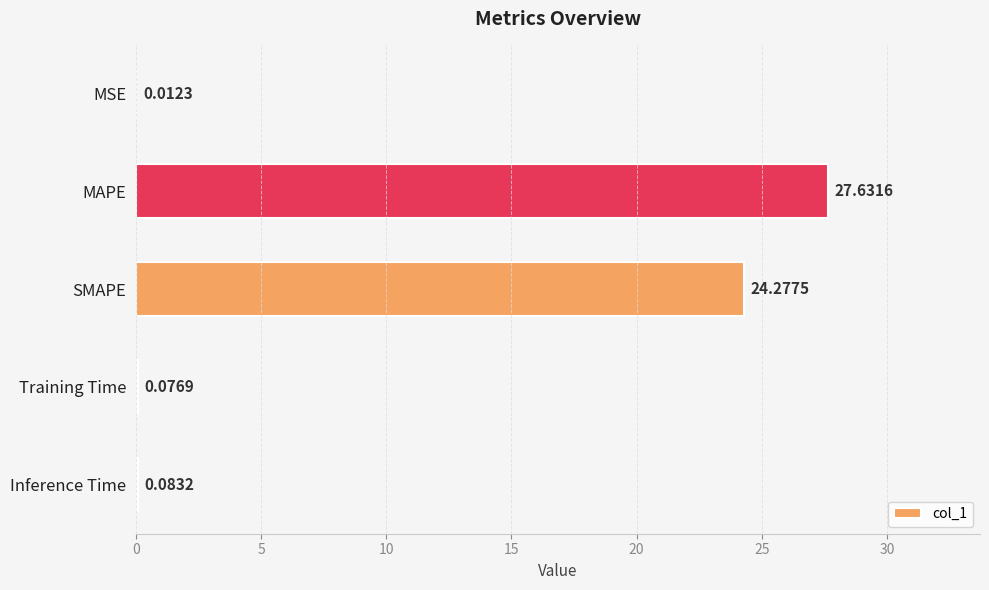

Which has a higher value, Training Time or Inference Time?

Inference Time